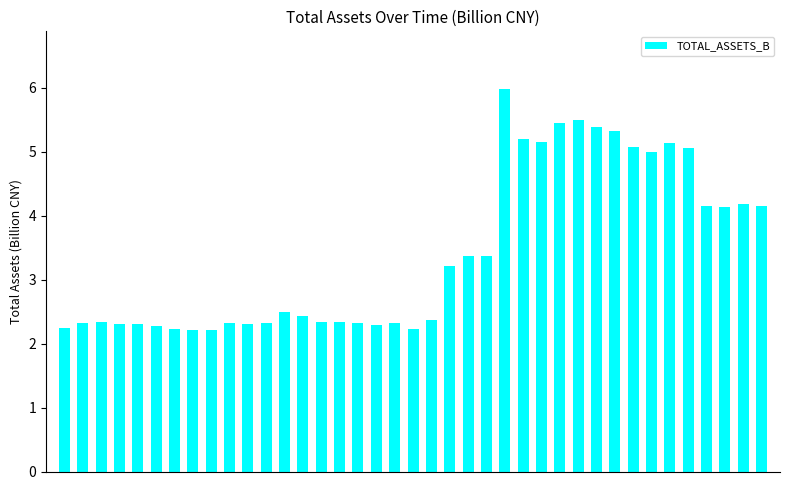

What is the average value?

3.4